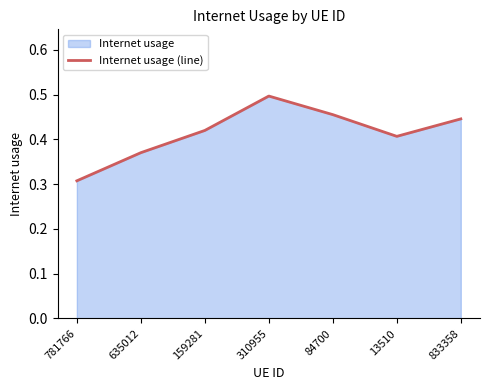

What is the greatest value displayed?

0.5